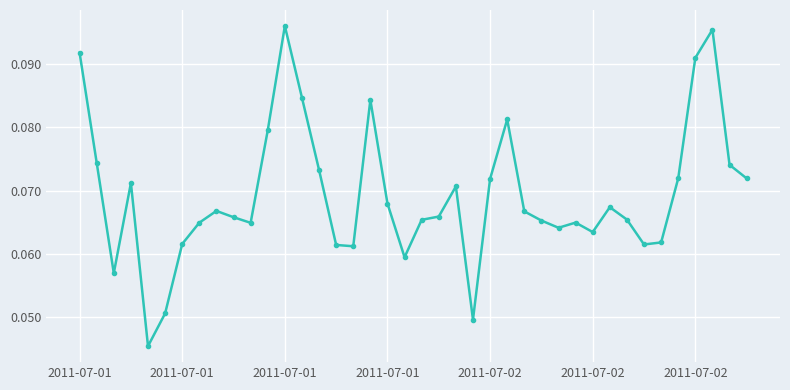

How many values are between 0 and 1?

40